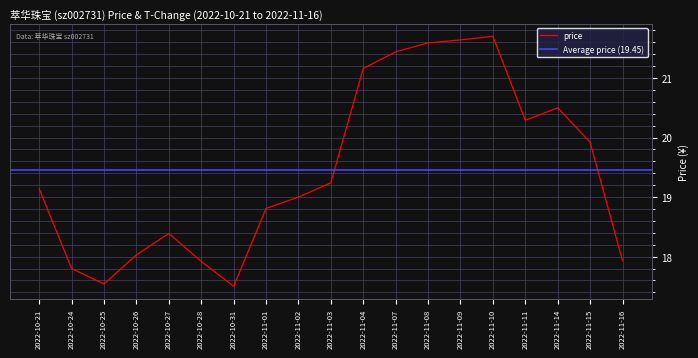

What is the ratio of the value at 2022-10-31 to the value at 2022-10-27?

1.0